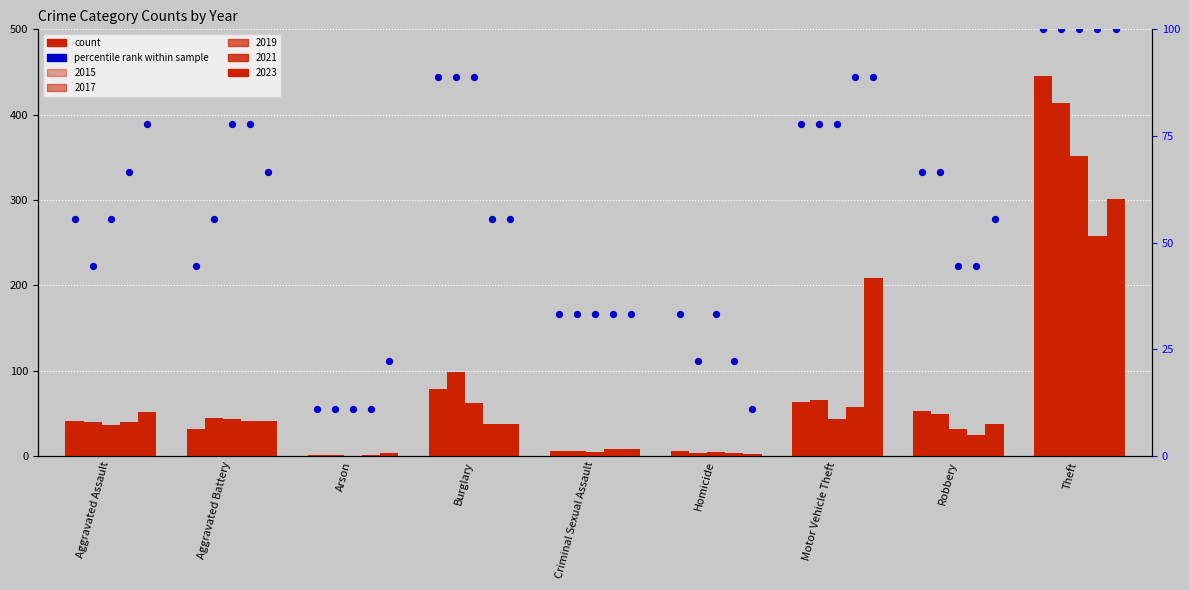

What is the change in value from Aggravated Battery to Burglary?

+44.4